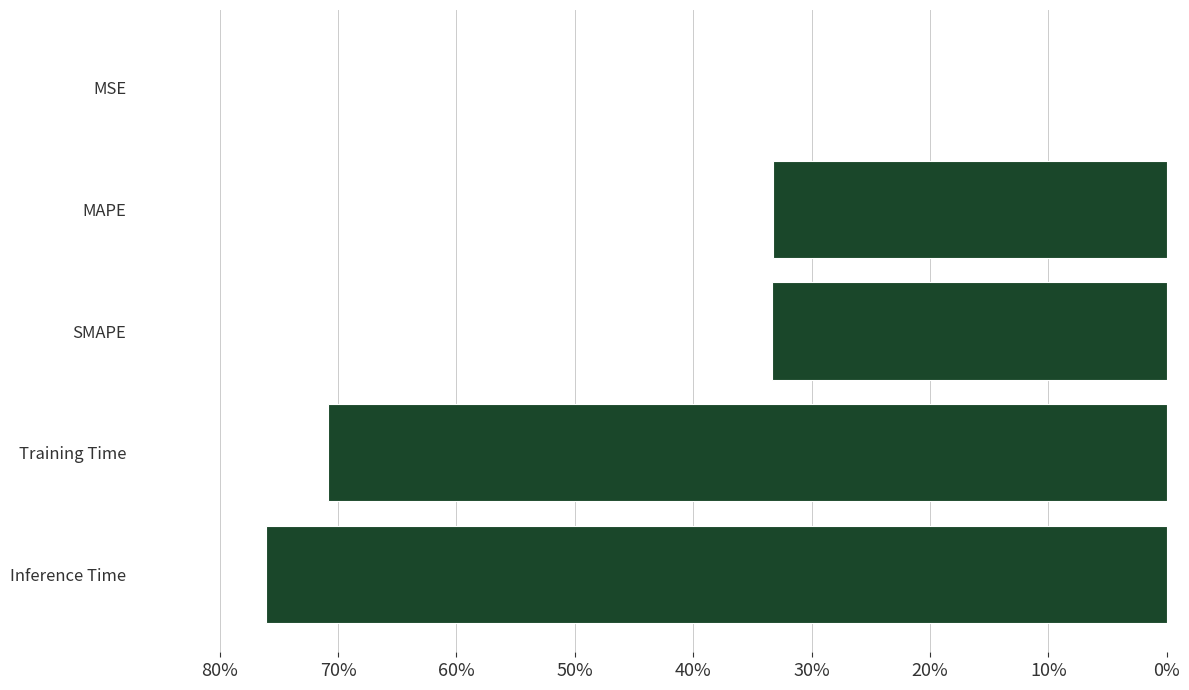

Does the chart contain stacked bars?

No